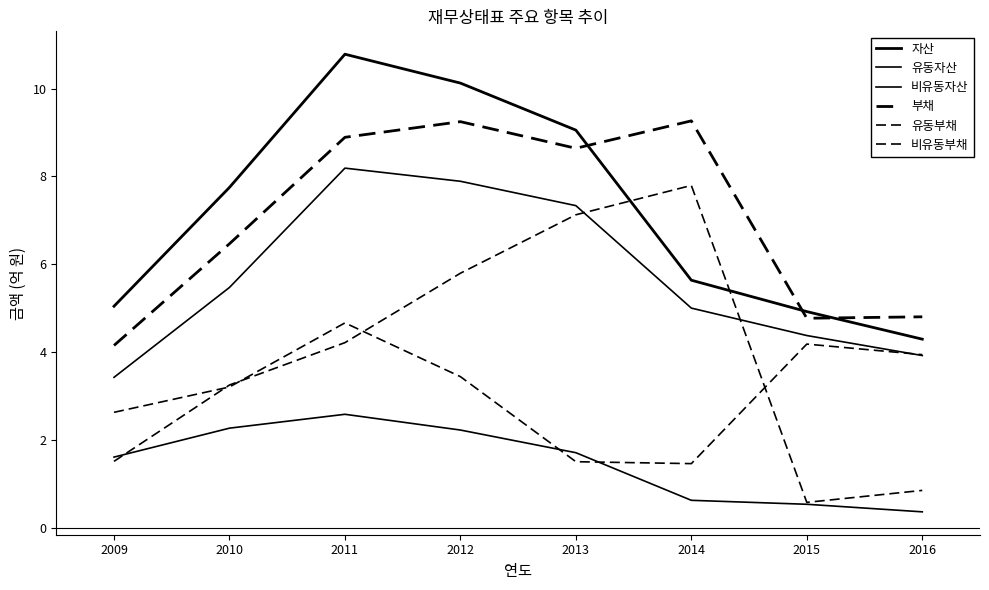

Where is the first local maximum for 비유동부채?

2011